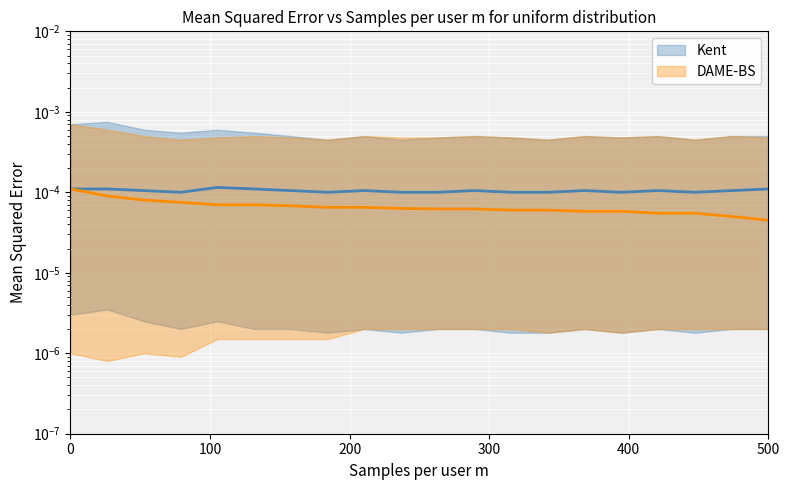

The value of DAME-BS at 0 is 0.0. True or false?

False